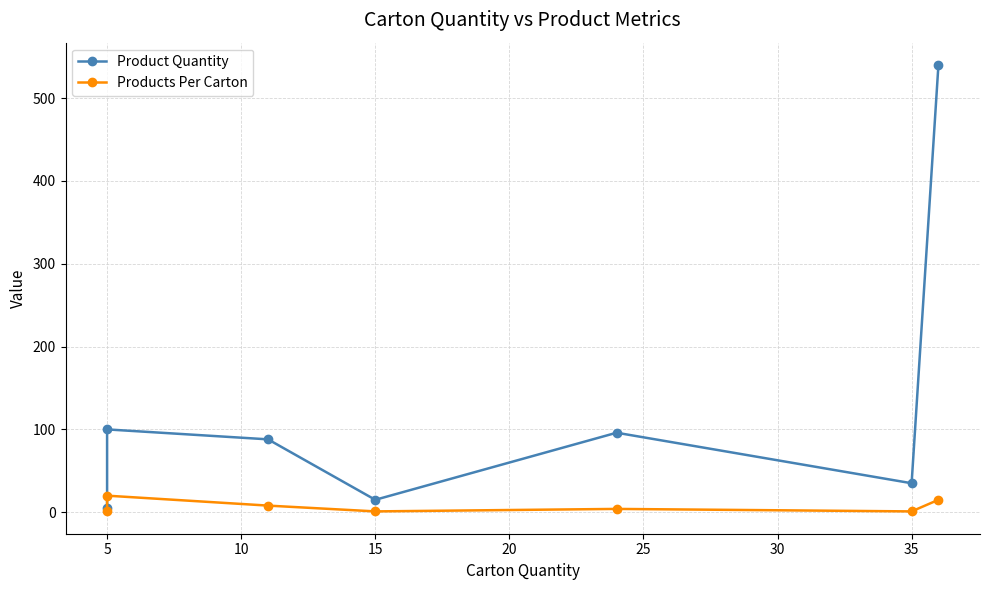

What is the maximum value for Products Per Carton?

20